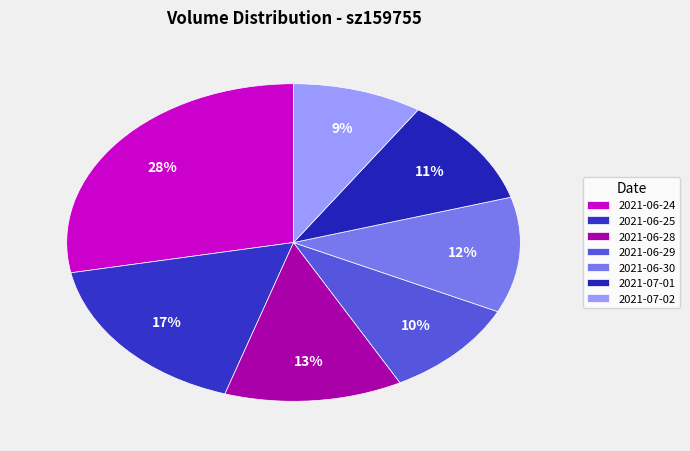

True or false: 2021-06-29 accounts for 15% of the total.

False